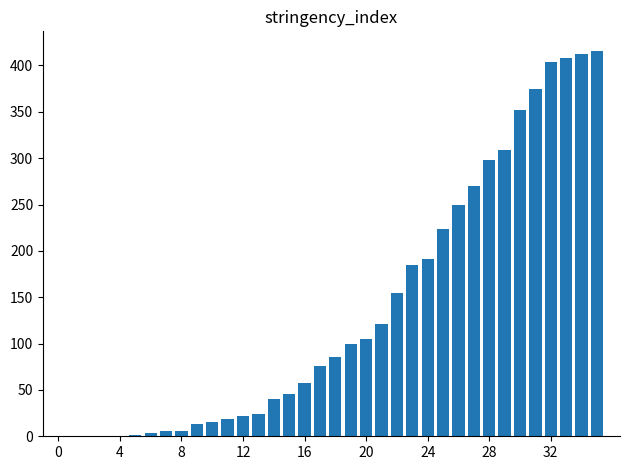

What is the sum of all values?

4987